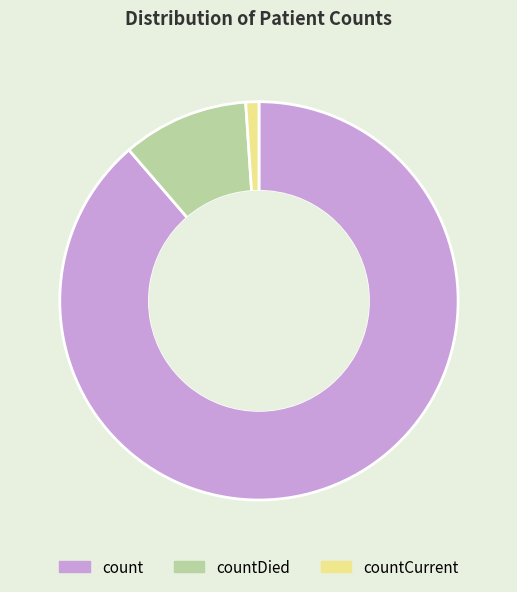

What is the smallest slice in the pie chart?

countCurrent